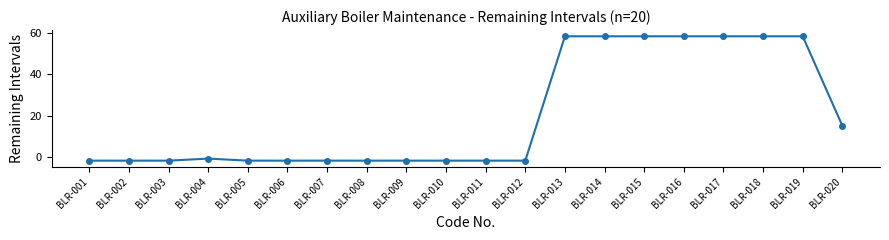

What is the maximum value shown in the chart?

58.6